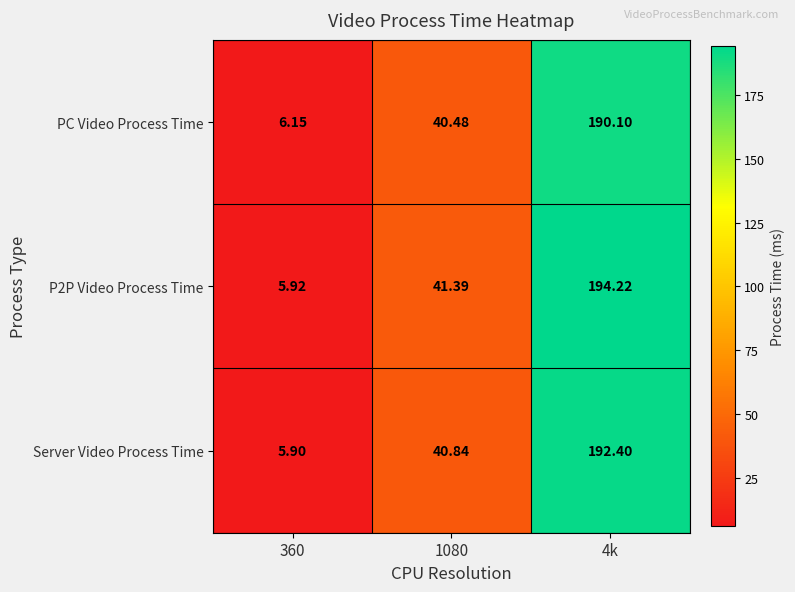

Is the value of P2P Video Process Time at 4k greater than the value of PC Video Process Time at 4k?

Yes